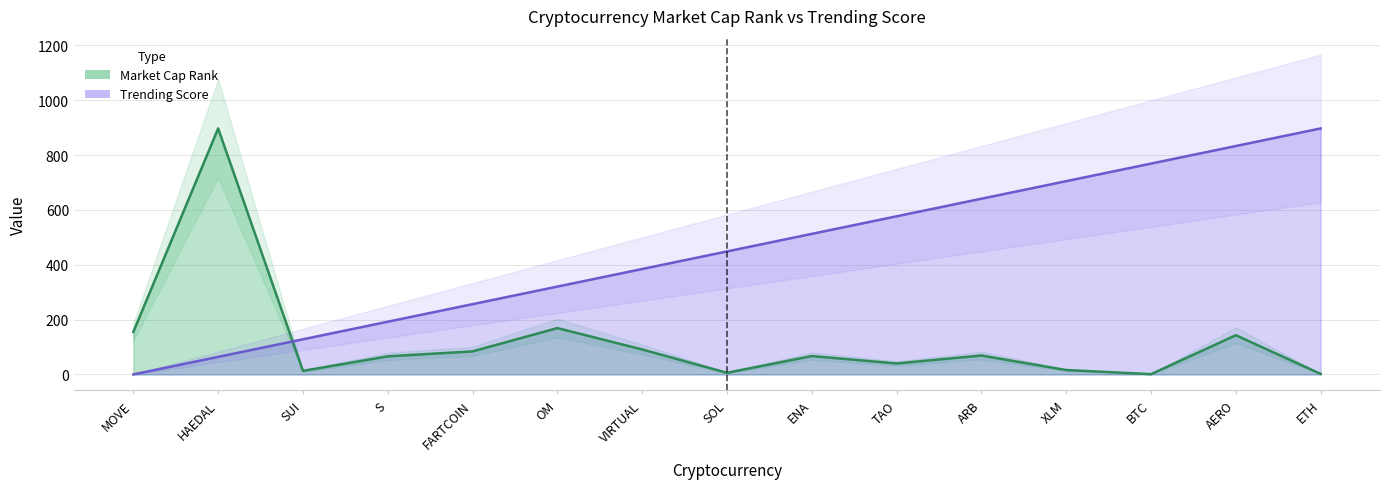

What are all the series names shown in the legend?

Market Cap Rank, Trending Score